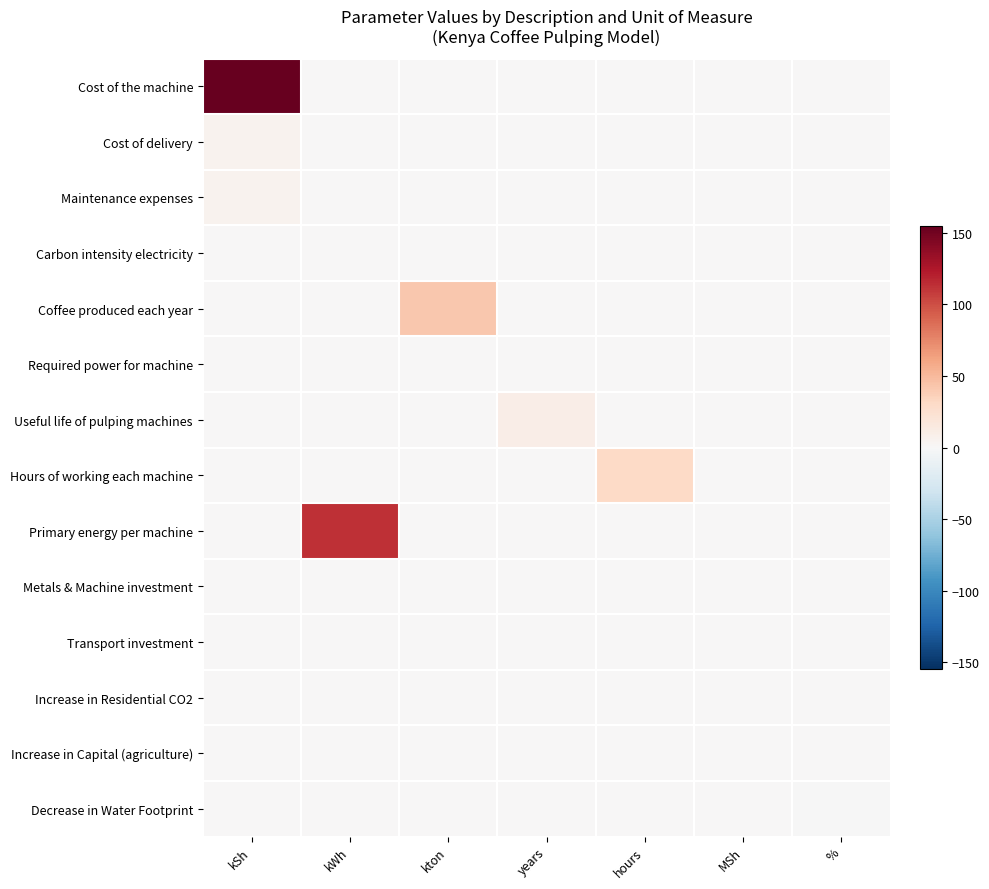

Reading right to left, what are all the values shown in this chart?

Cost of the machine: %=0.0	MSh=0.0	hours=0.0	years=0.0	kton=0.0	kWh=0.0	kSh=155.0
Cost of delivery: %=0.0	MSh=0.0	hours=0.0	years=0.0	kton=0.0	kWh=0.0	kSh=5.0
Maintenance expenses: %=0.0	MSh=0.0	hours=0.0	years=0.0	kton=0.0	kWh=0.0	kSh=5.0
Carbon intensity electricity: %=0.0	MSh=0.0	hours=0.0	years=0.0	kton=0.0	kWh=0.3	kSh=0.0
Coffee produced each year: %=0.0	MSh=0.0	hours=0.0	years=0.0	kton=42.0	kWh=0.0	kSh=0.0
Required power for machine: %=0.0	MSh=0.0	hours=0.0	years=0.0	kton=0.0	kWh=1.1	kSh=0.0
Useful life of pulping machines: %=0.0	MSh=0.0	hours=0.0	years=10.0	kton=0.0	kWh=0.0	kSh=0.0
Hours of working each machine: %=0.0	MSh=0.0	hours=30.7	years=0.0	kton=0.0	kWh=0.0	kSh=0.0
Primary energy per machine: %=0.0	MSh=0.0	hours=0.0	years=0.0	kton=0.0	kWh=112.7	kSh=0.0
Metals & Machine investment: %=0.0	MSh=1.0	hours=0.0	years=0.0	kton=0.0	kWh=0.0	kSh=0.0
Transport investment: %=0.0	MSh=0.0	hours=0.0	years=0.0	kton=0.0	kWh=0.0	kSh=0.0
Increase in Residential CO2: %=0.0	MSh=0.0	hours=0.0	years=0.0	kton=0.0	kWh=0.0	kSh=0.0
Increase in Capital (agriculture): %=0.0	MSh=0.1	hours=0.0	years=0.0	kton=0.0	kWh=0.0	kSh=0.0
Decrease in Water Footprint: %=-0.0	MSh=0.0	hours=0.0	years=0.0	kton=0.0	kWh=0.0	kSh=0.0